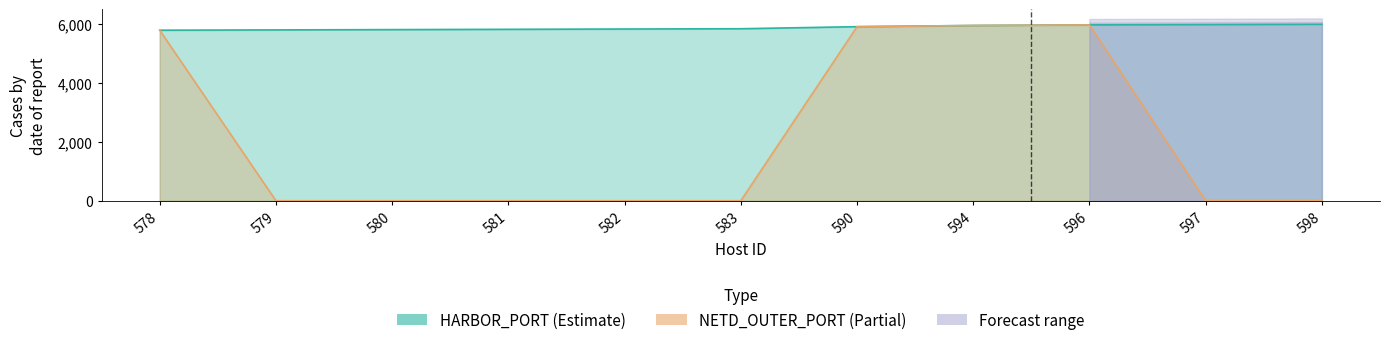

Which series has the largest total across all categories?

HARBOR_PORT